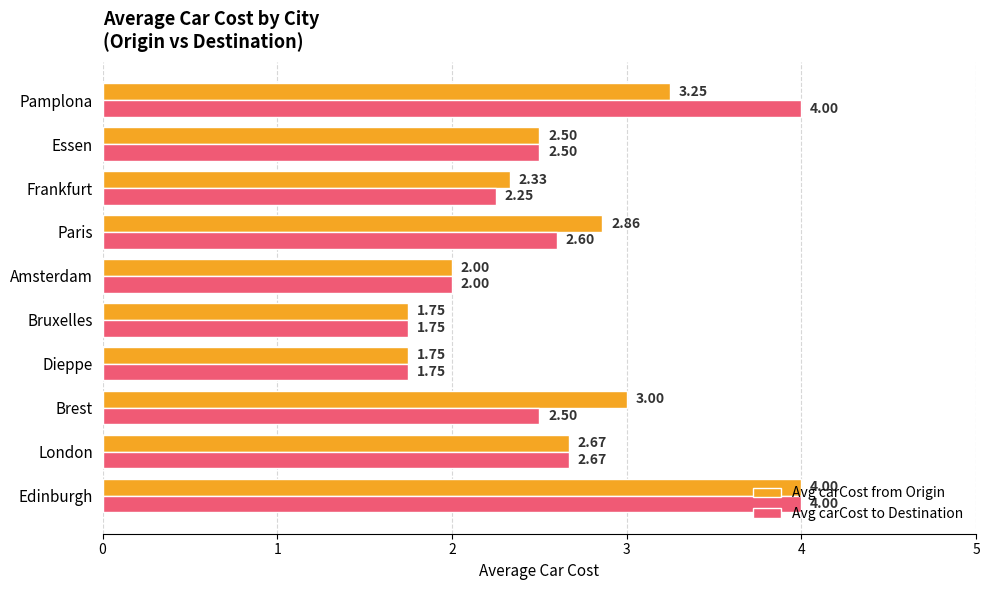

What is the difference between the second highest and minimum values in the Avg carCost from Origin series?

1.5